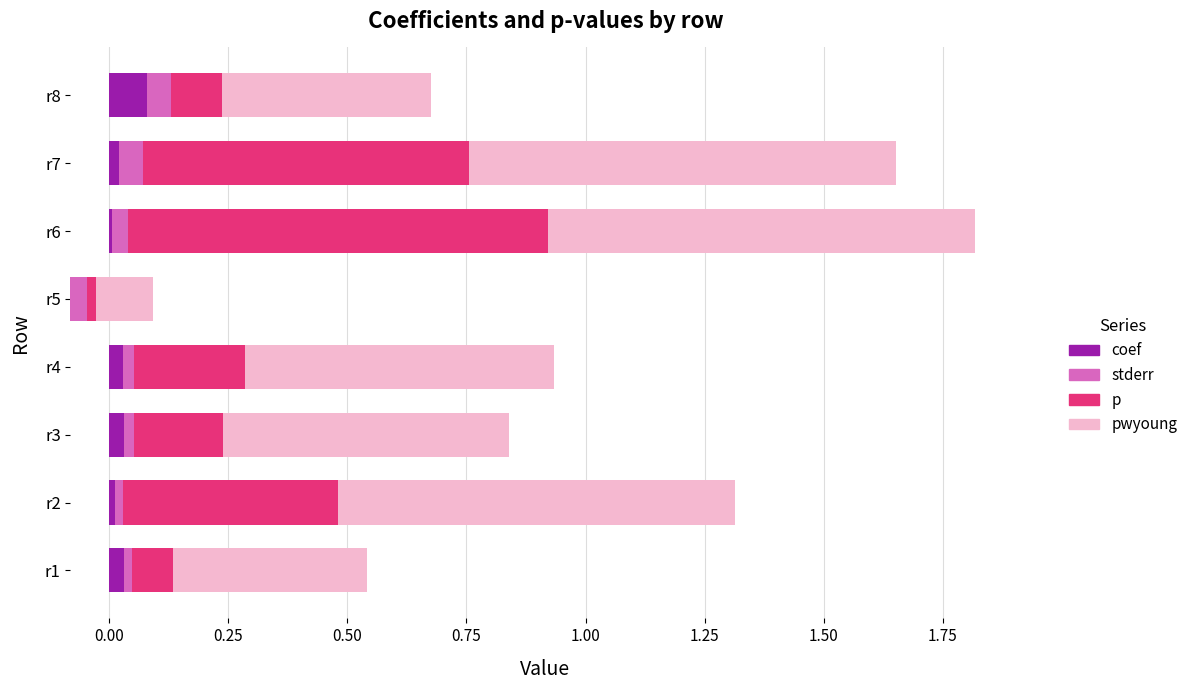

The value of stderr at r3 is 0.0. True or false?

True